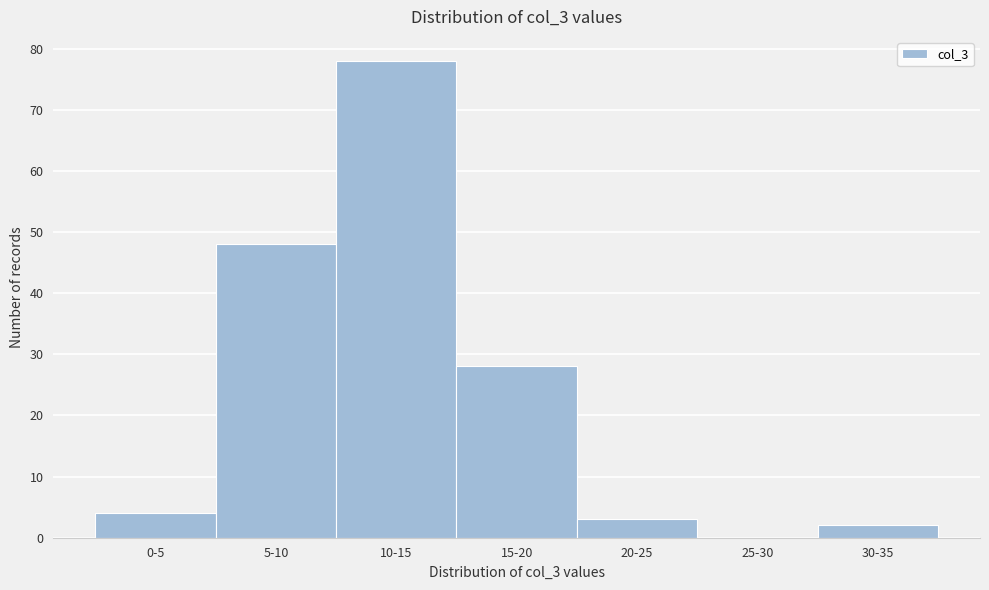

Reading left to right, list all the values displayed in this chart.

0-5=4	5-10=48	10-15=78	15-20=28	20-25=3	25-30=0	30-35=2